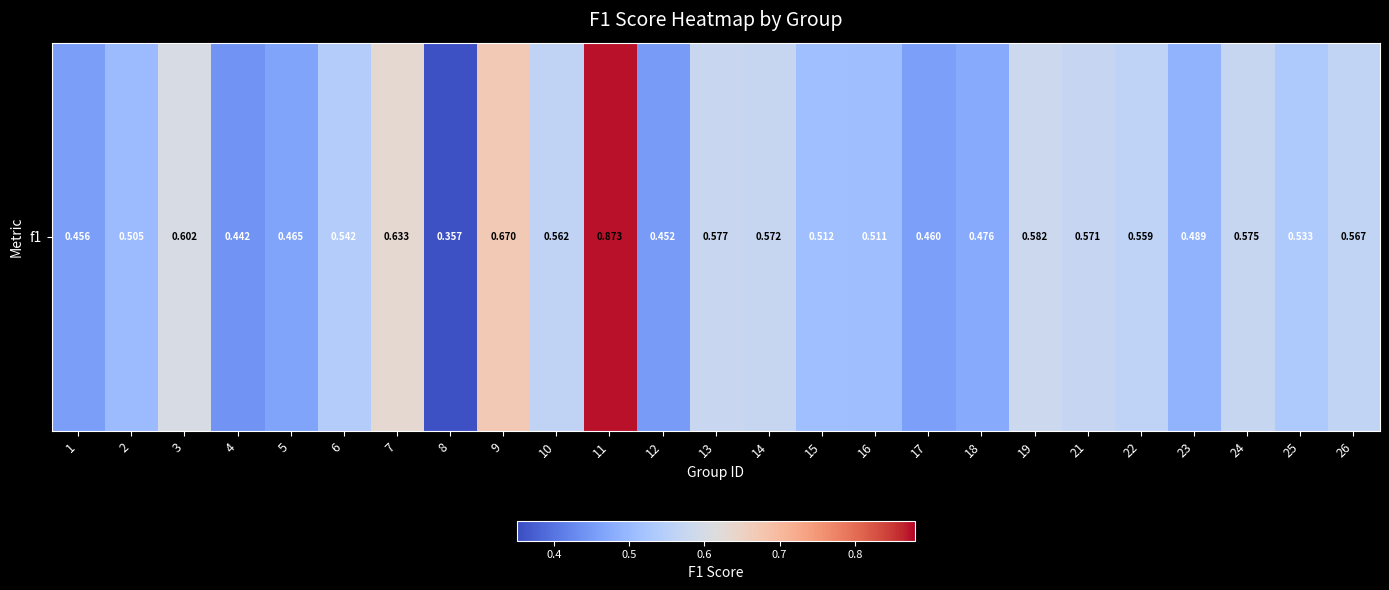

Which category has the lowest value across all series?

8